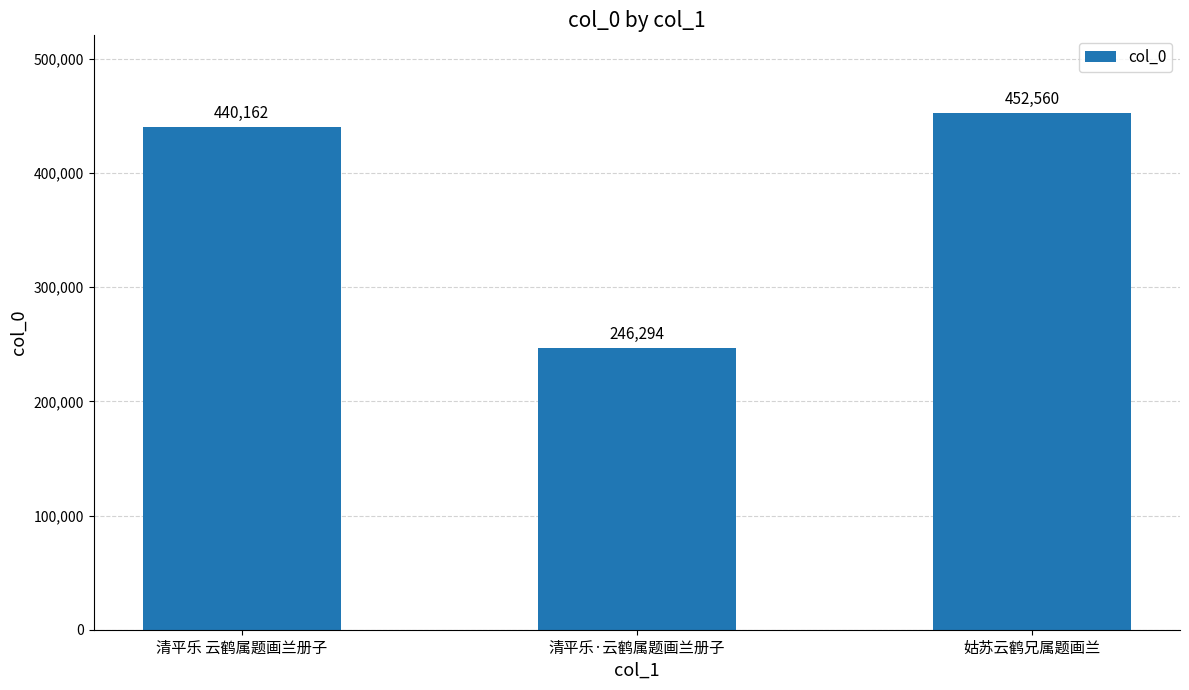

How many data points does each series have?

3